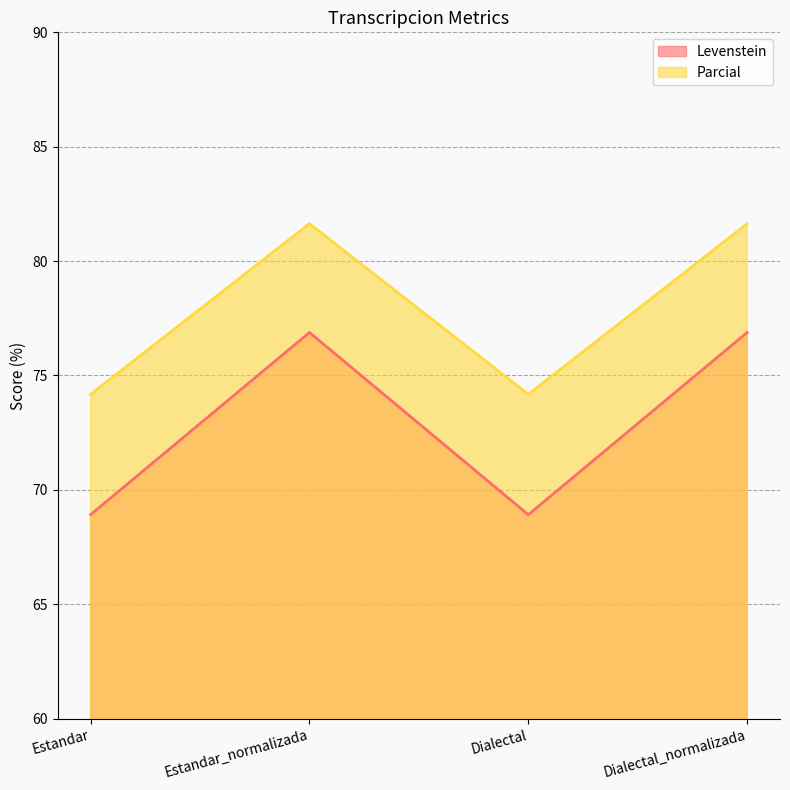

Between Dialectal and Dialectal_normalizada, which is larger?

Dialectal_normalizada